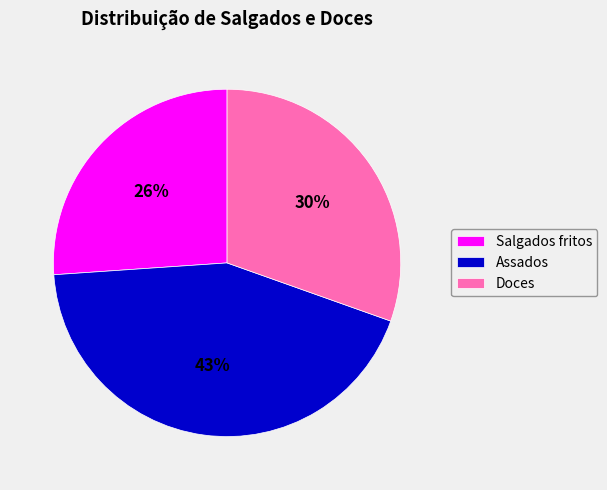

The Doces slice represents 16% of the pie. True or false?

False